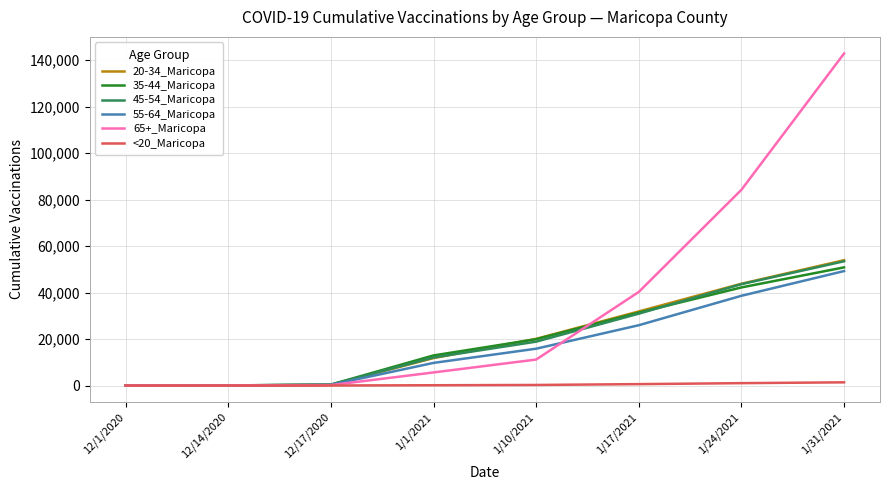

At which category is the sum across all series the highest?

1/31/2021